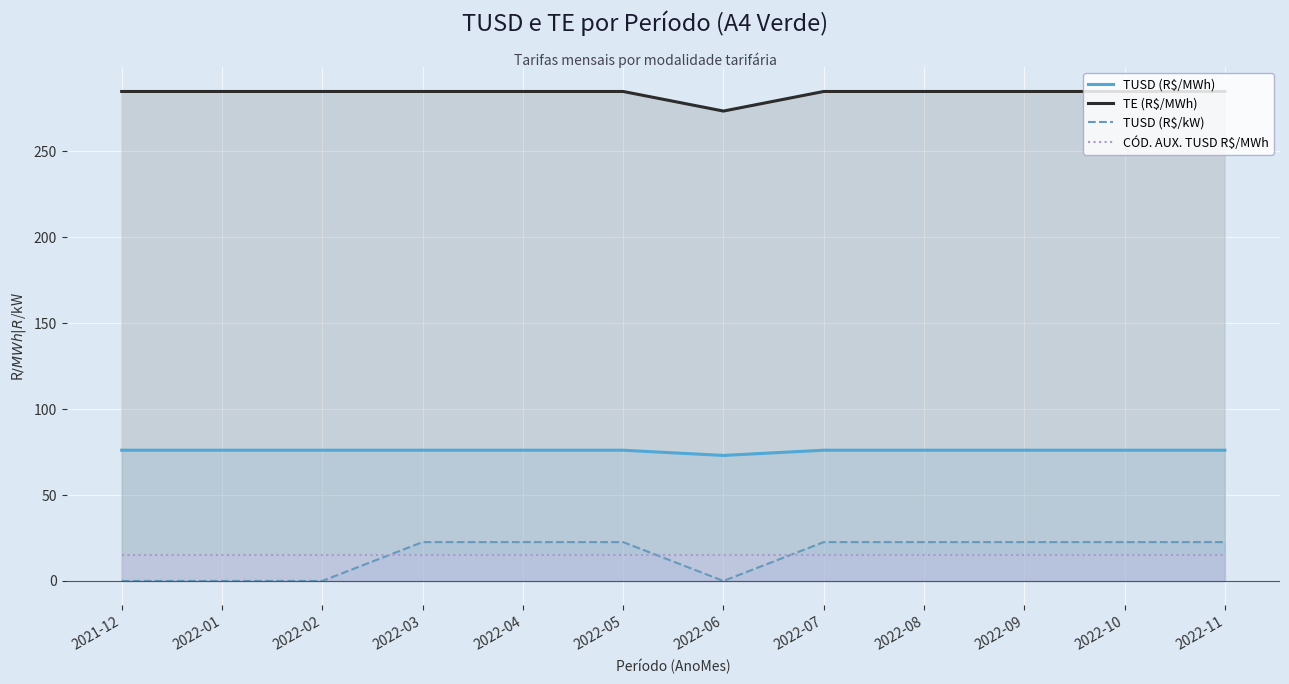

What is the maximum value shown in the chart?

284.9